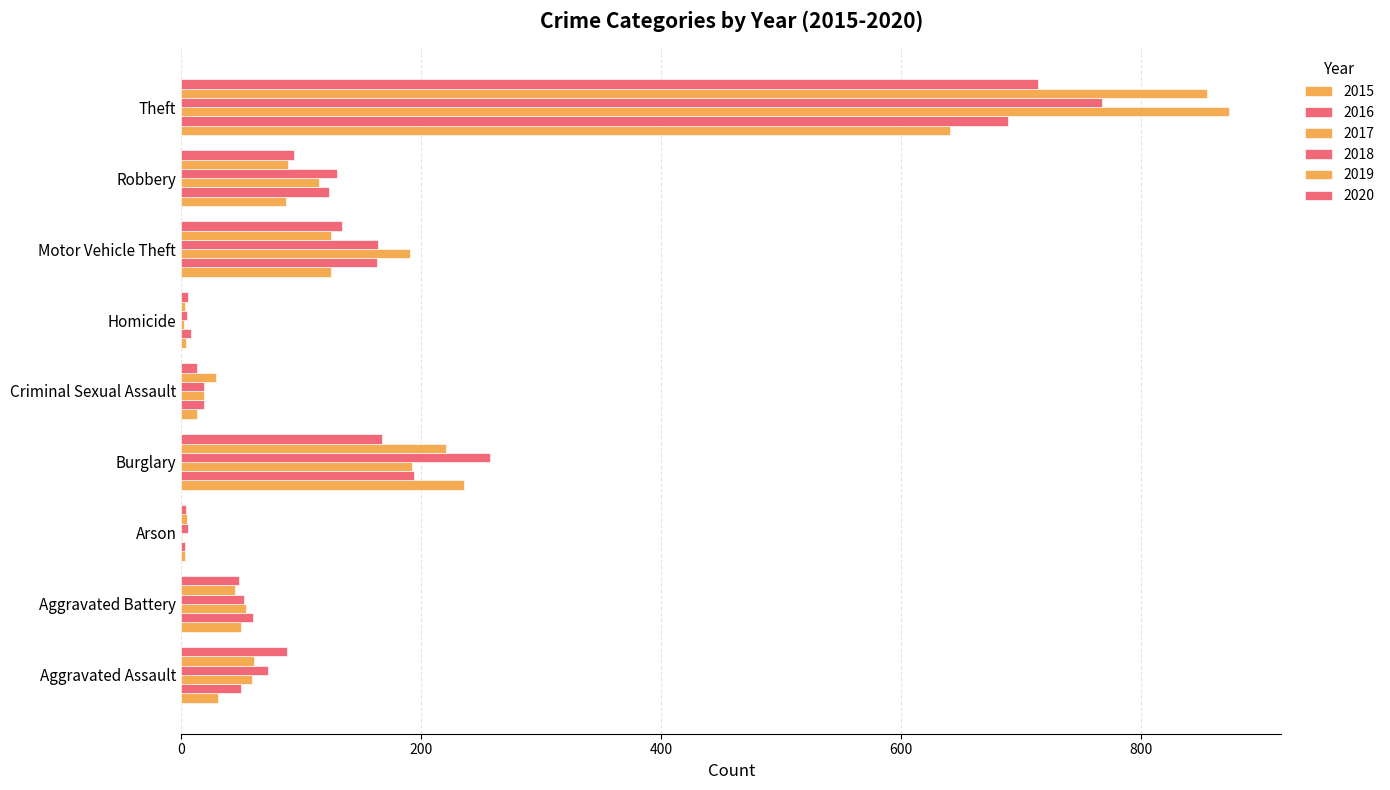

Which has a higher value, Aggravated Battery or Aggravated Assault?

Aggravated Battery